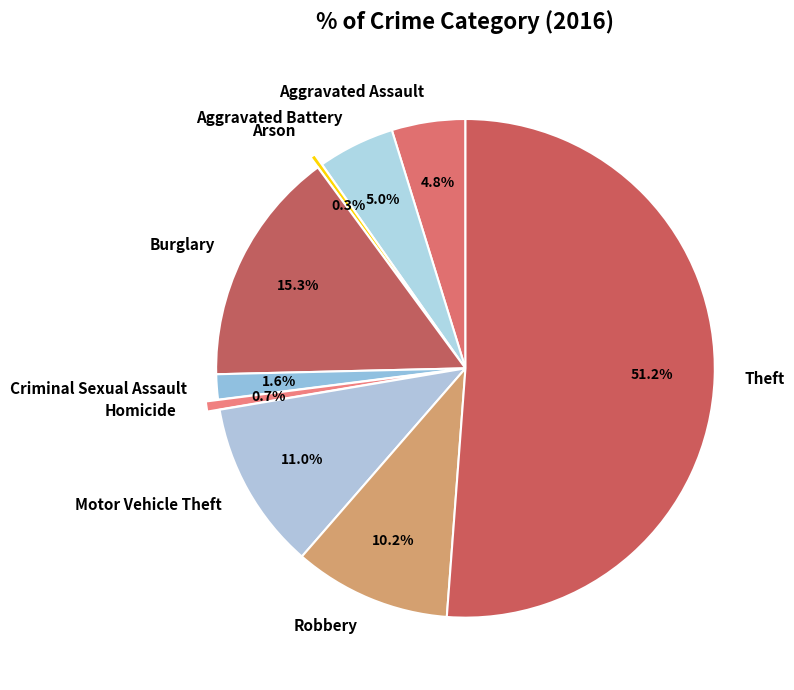

How many slices are in this pie chart?

9